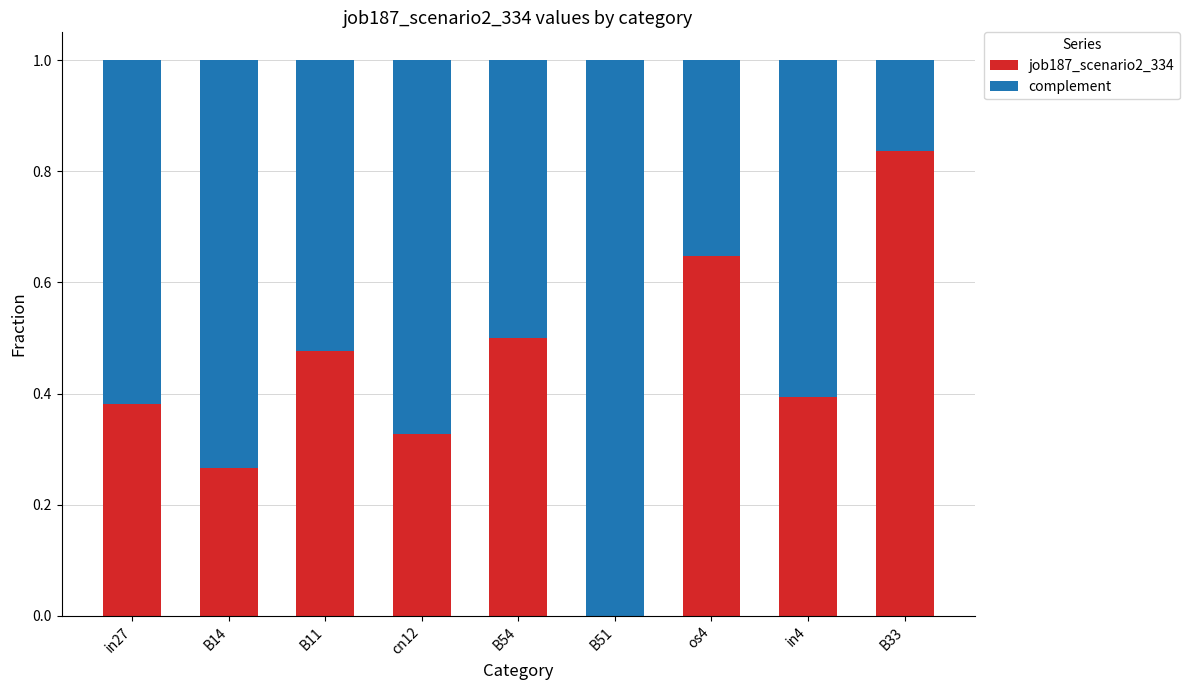

What is the total value across all series at os4?

1.0